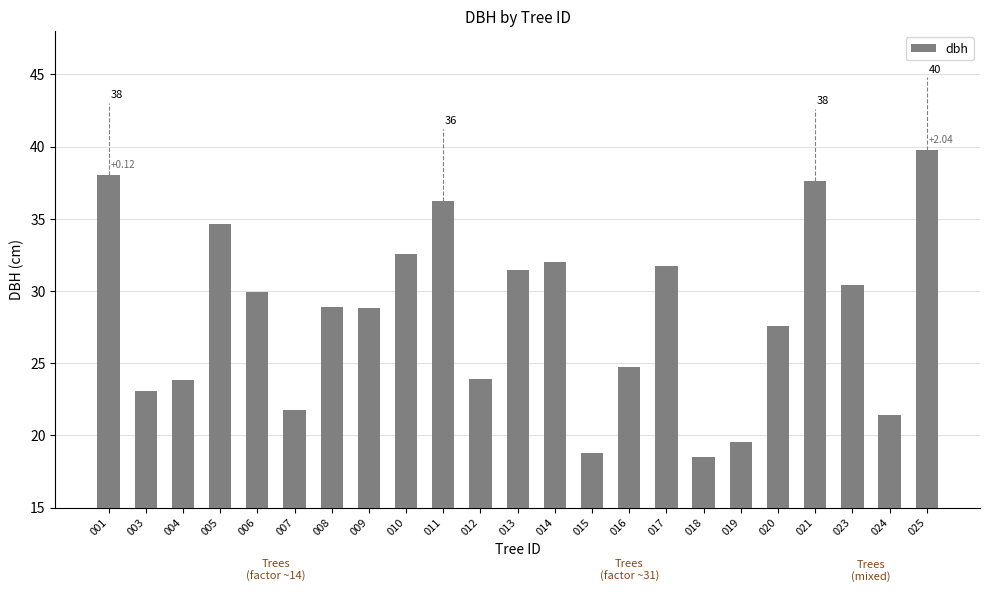

Which has a higher value, 009 or 001?

001